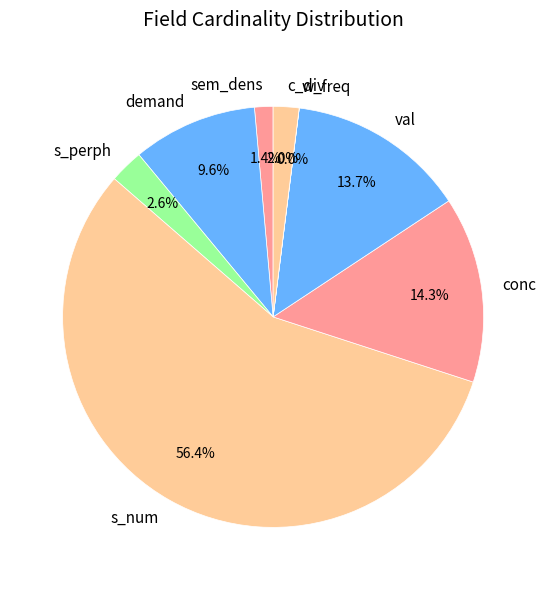

To the nearest percent, what is the combined percentage of s_perph and conc?

17%